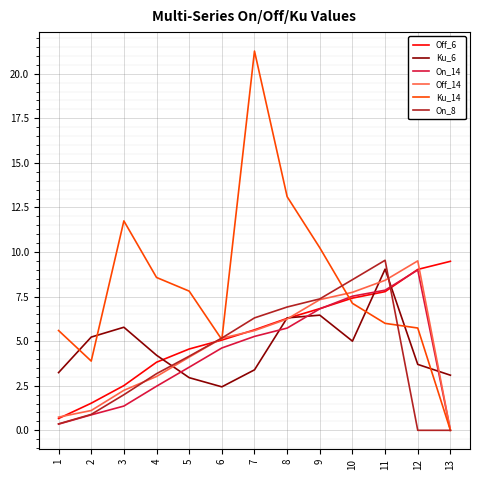

At how many categories does at least one series exceed 0?

13